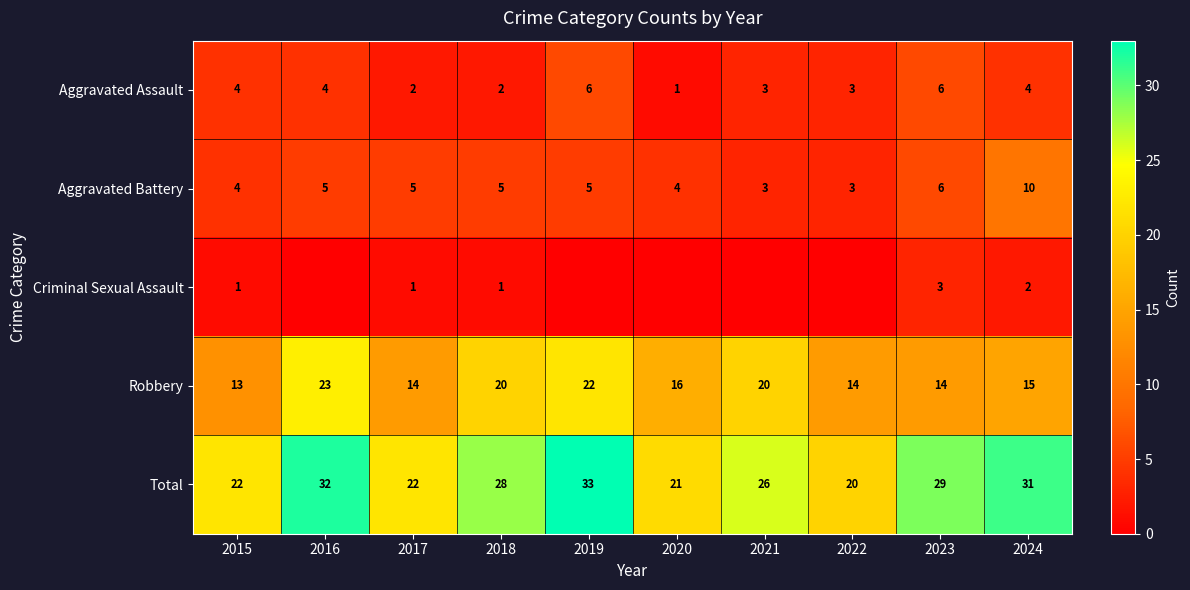

What is the total value across all series at 2018?

56